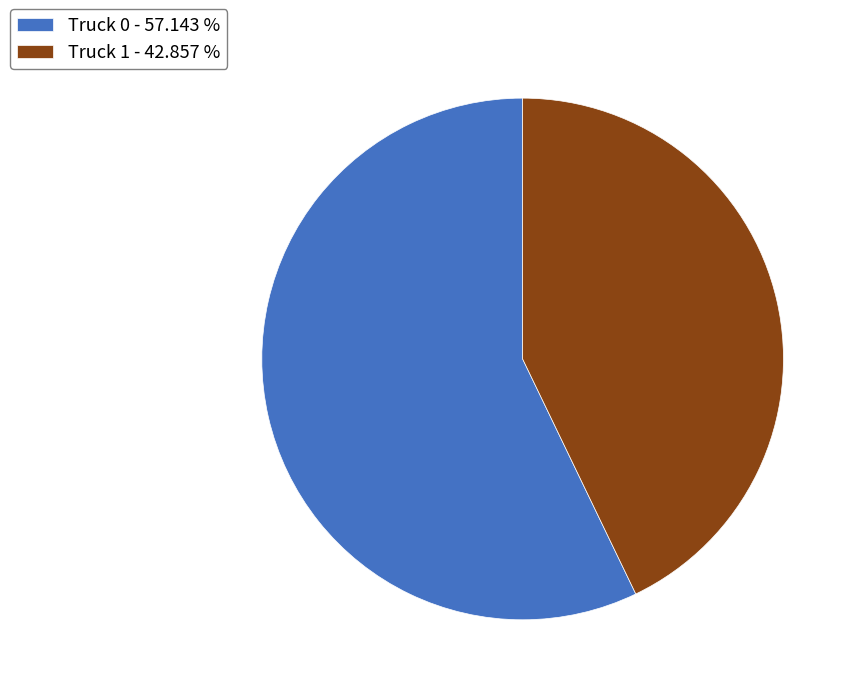

Count the number of slices in the pie.

2